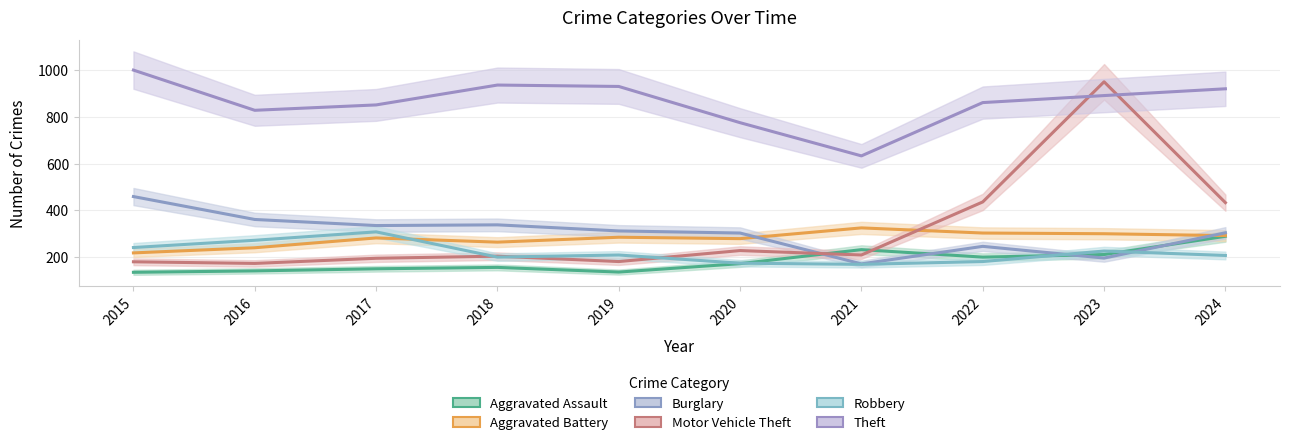

Where is Aggravated Assault nearest to the value 212?

2023